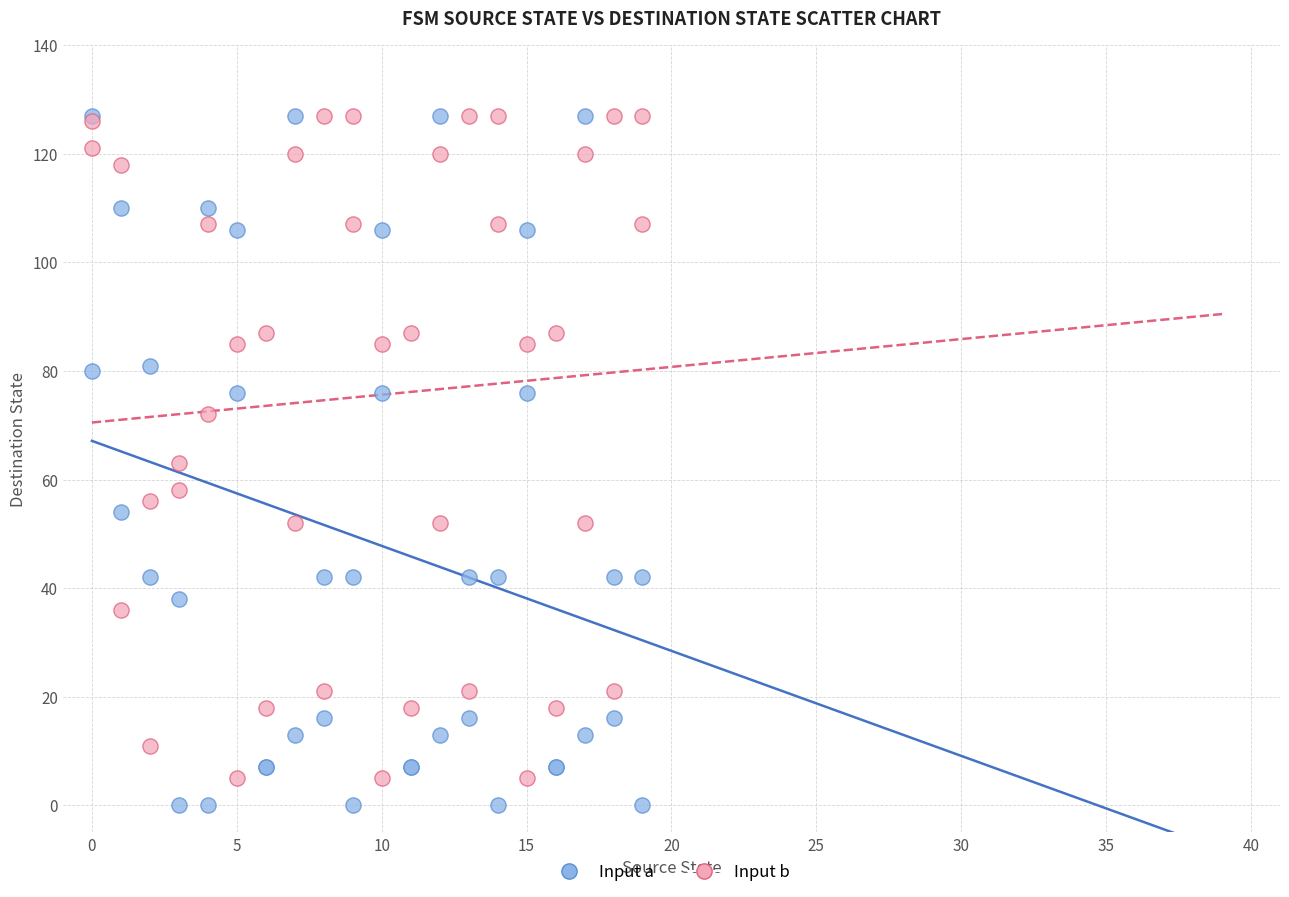

In the Input b series, what Y value is closest to 66?

63